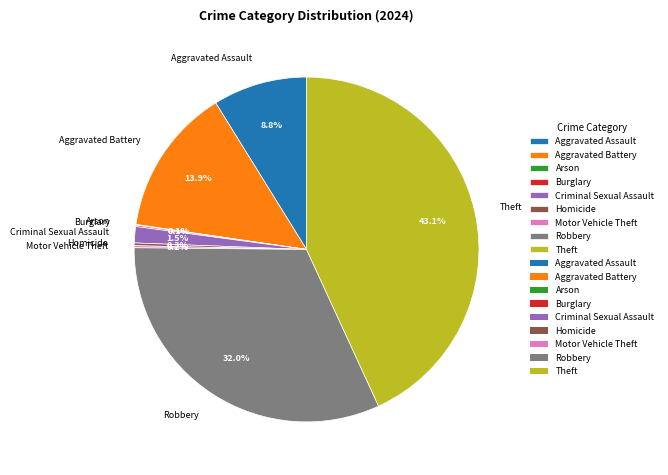

Which has a higher value, Theft or Aggravated Battery?

Theft